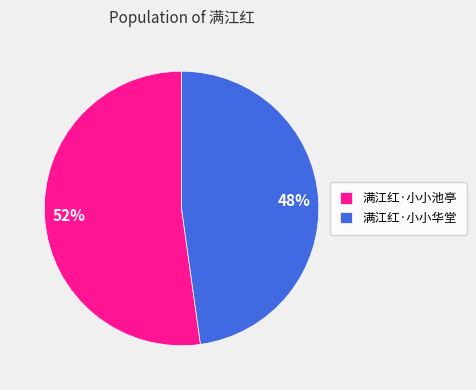

Combined, do 满江红·小小池亭 and 满江红·小小华堂 account for over 50%?

Yes